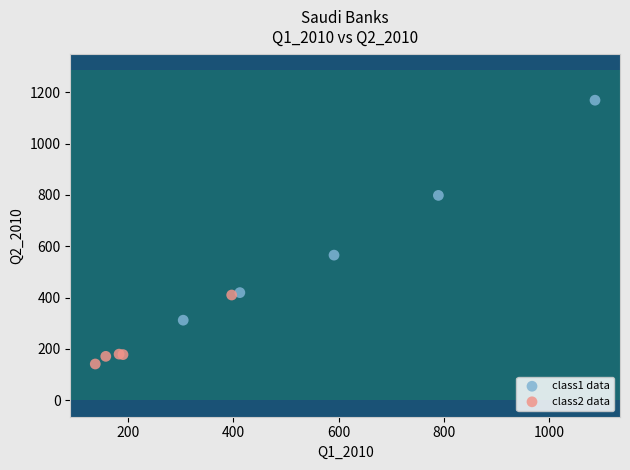

Which series has the widest spread of Y values?

class1 data